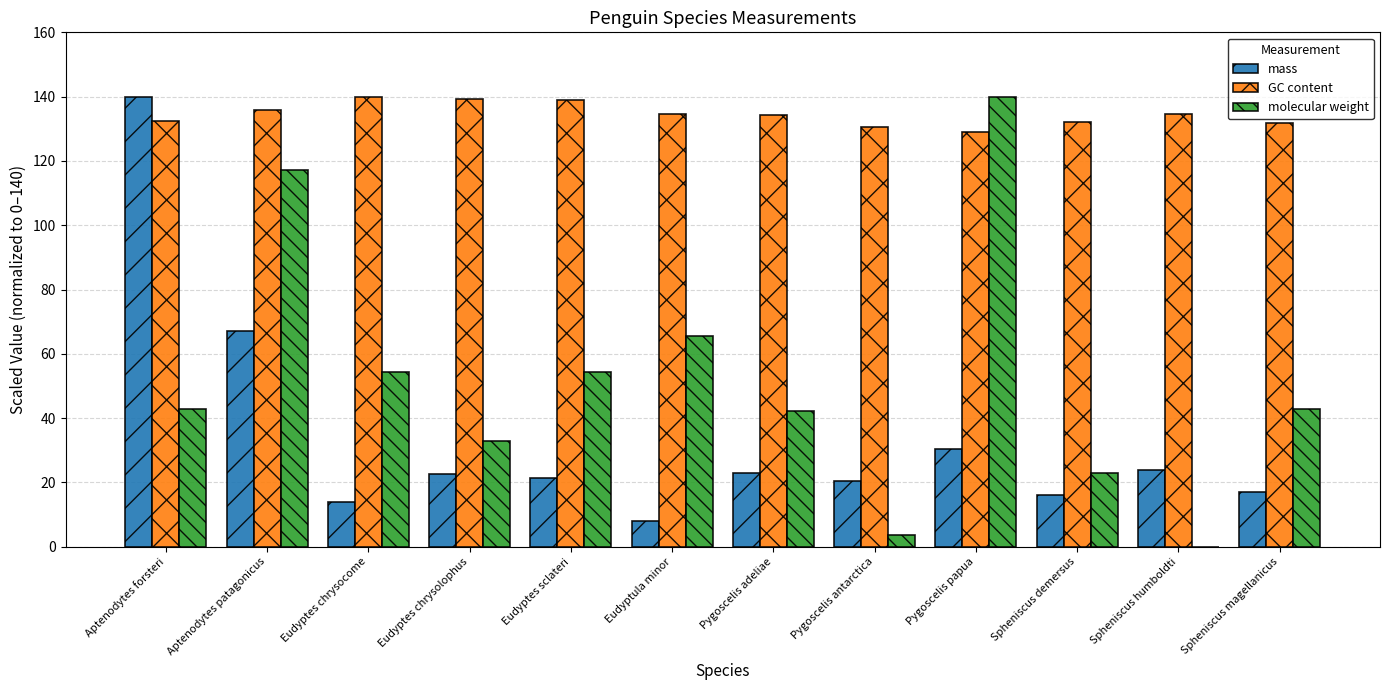

Are the bars horizontal?

No